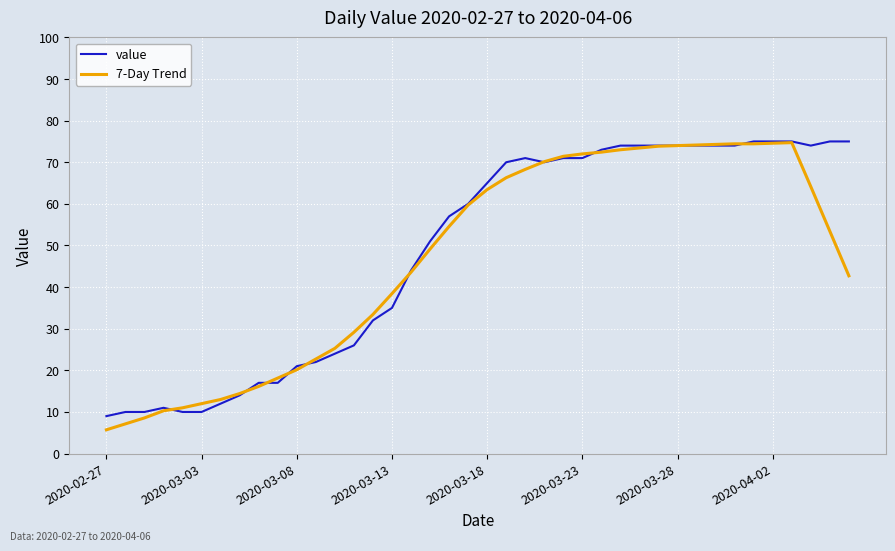

What is the maximum value for 7-Day Trend?

74.7